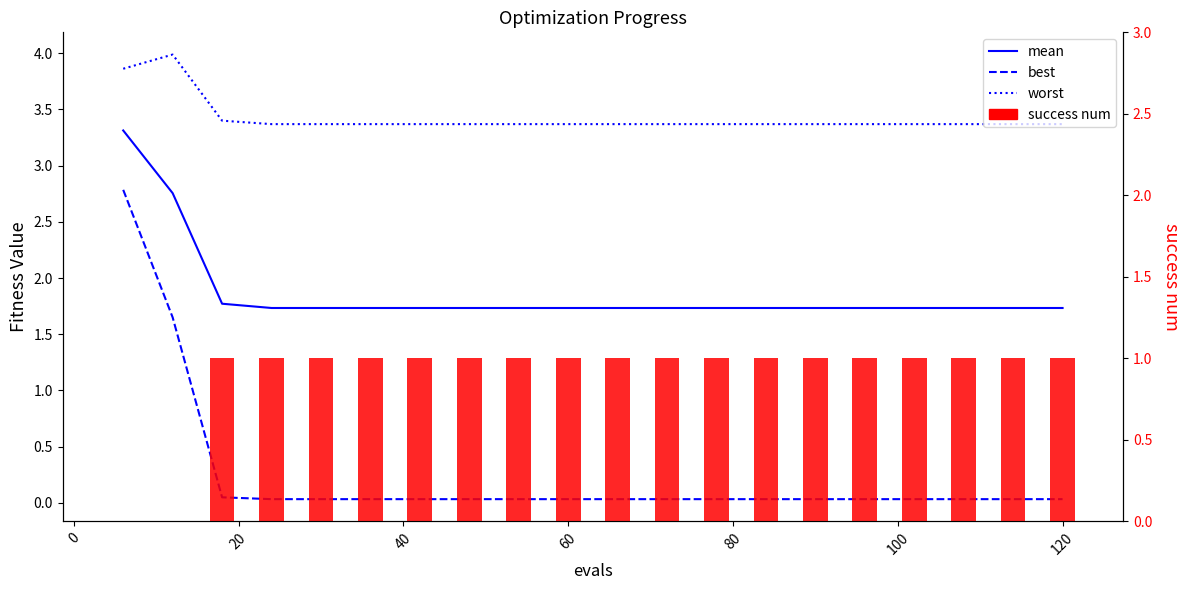

How many groups of bars are there?

20